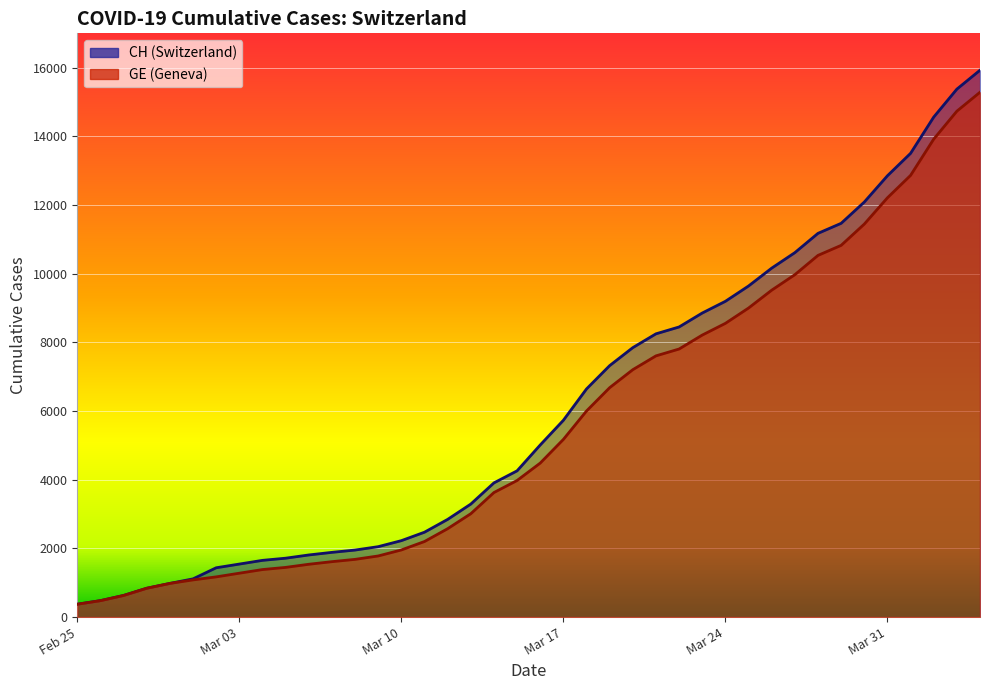

Reading left to right, extract all data points from this chart.

CH: 375	479	630	840	981	1113	1436	1544	1652	1715	1809	1885	1952	2051	2226	2472	2845	3291	3908	4259	5012	5731	6644	7323	7847	8249	8449	8855	9196	9642	10162	10613	11175	11467	12086	12852	13505	14561	15375	15926
GE: 375	479	630	840	981	1083	1171	1278	1384	1447	1538	1614	1681	1780	1955	2201	2574	3010	3627	3978	4485	5174	6002	6681	7205	7607	7807	8213	8554	9000	9520	9971	10533	10825	11444	12210	12863	13919	14733	15284